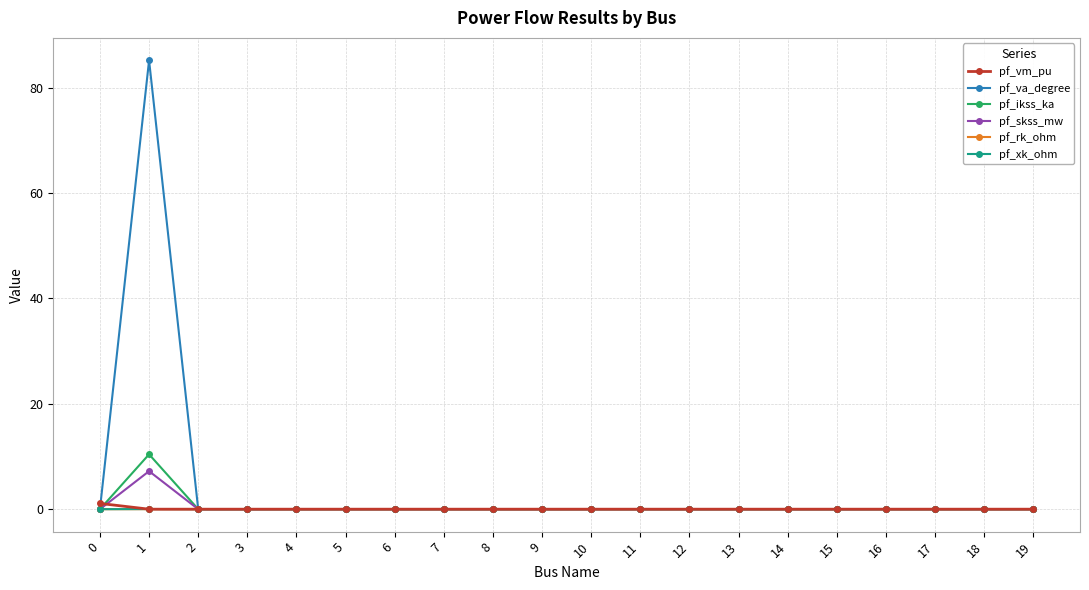

How many data points does each series have?

20